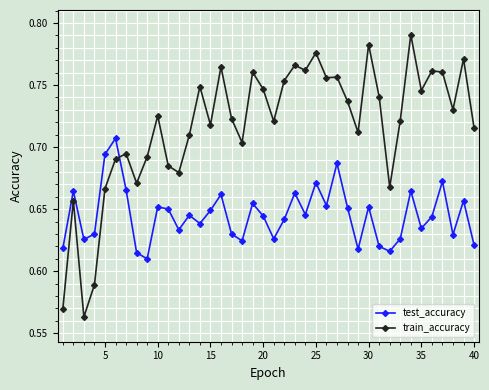

How many intersections are there between test_accuracy and train_accuracy?

1